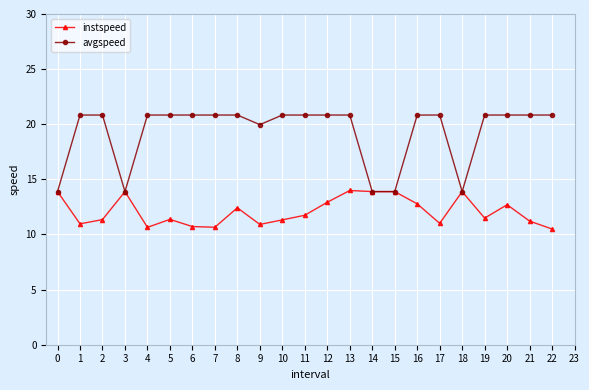

The value of instspeed at 17 is 7.3. True or false?

False